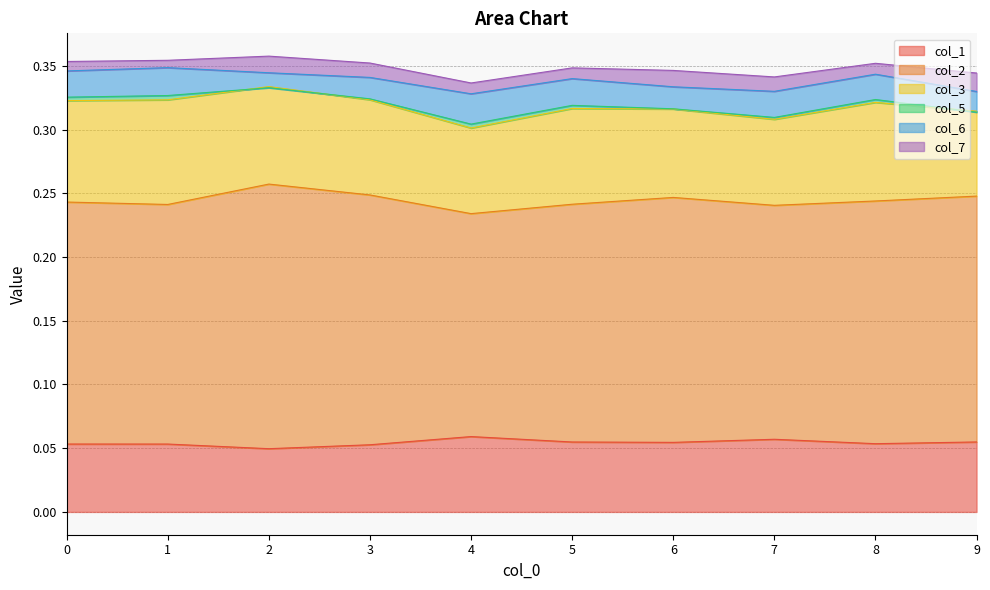

Is it true that col_2 equals 0.2 at 6?

True